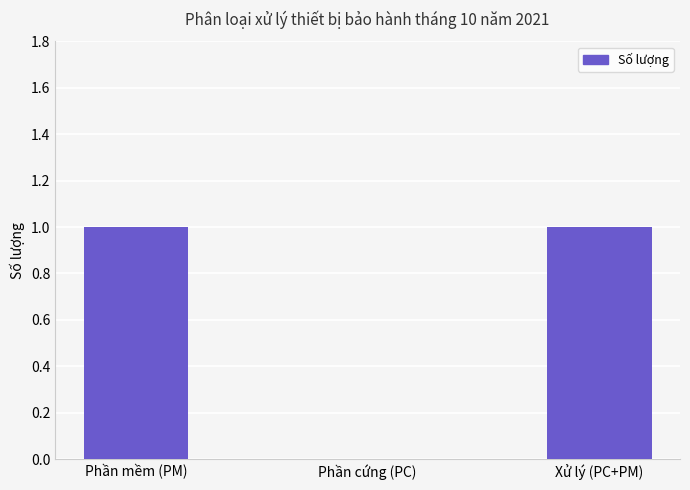

What is the average value?

1